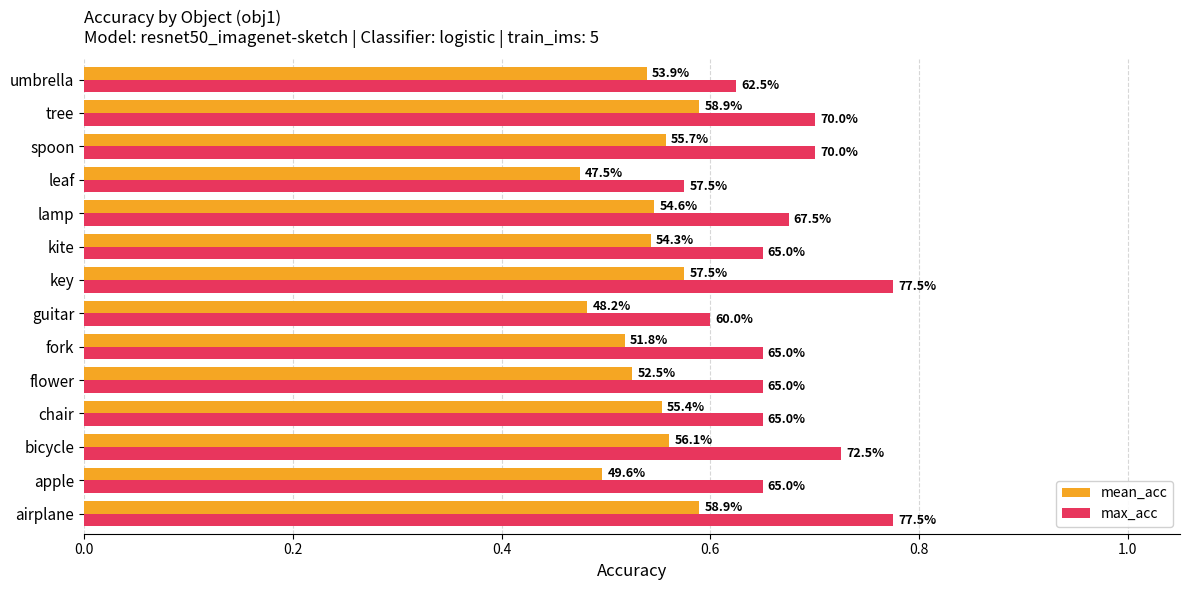

Does the chart contain any negative values?

No